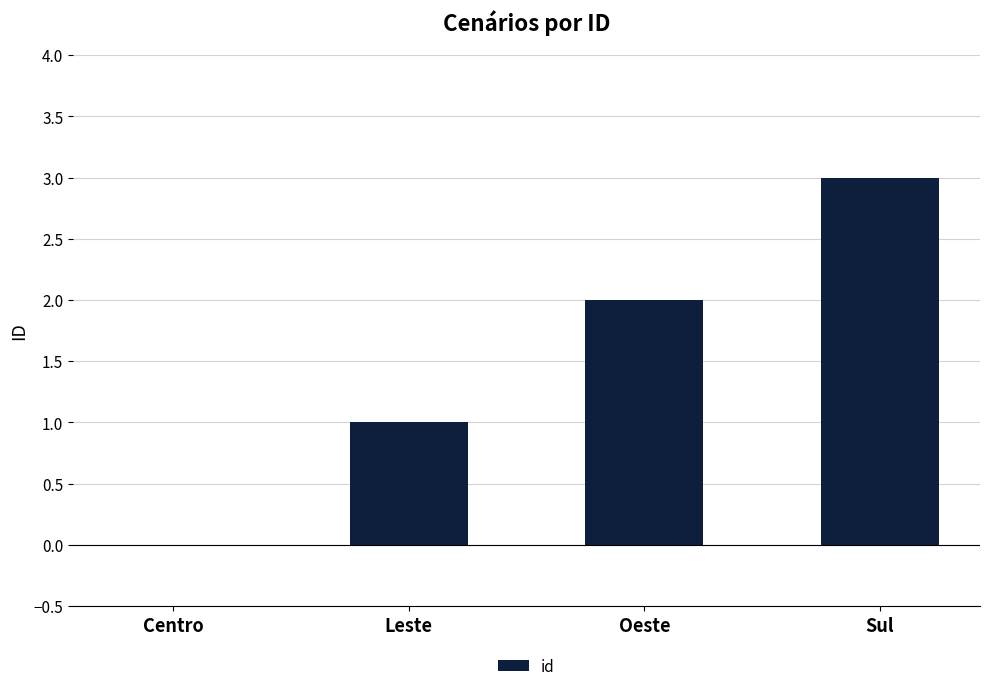

At which label is the value closest to 1?

Leste